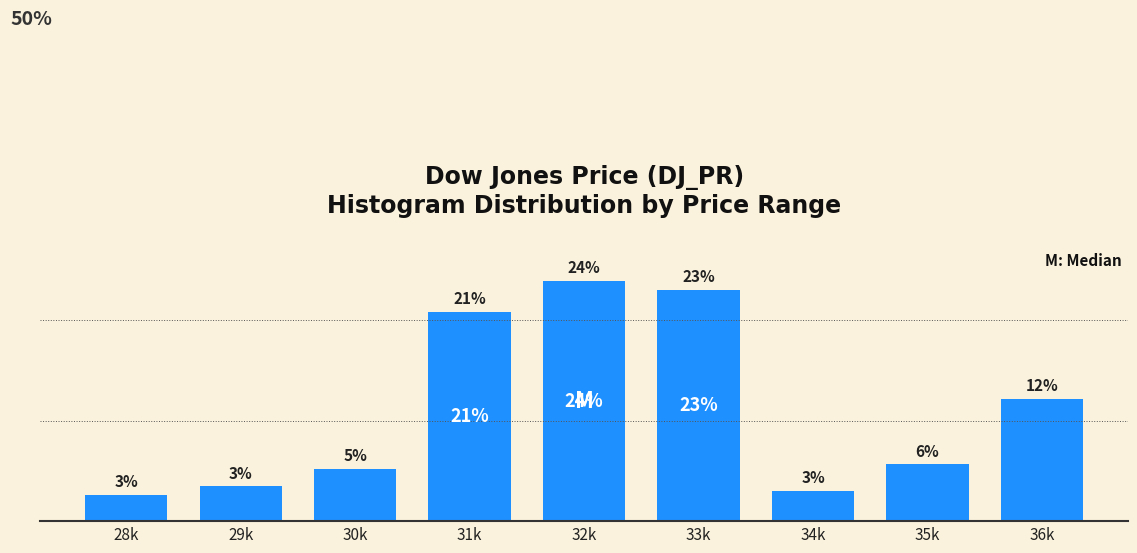

At which label is the value closest to 13?

36k